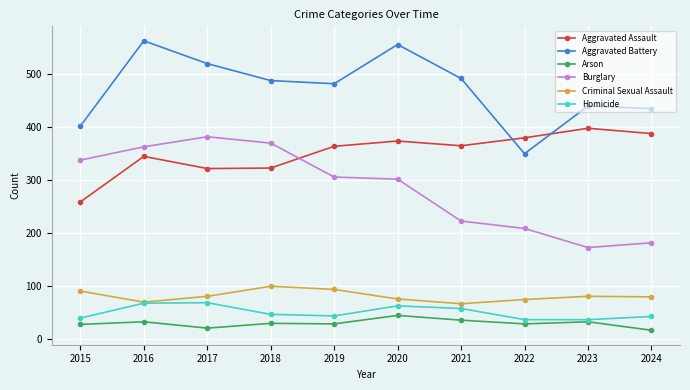

What is the difference between the maximum and second lowest values in the Homicide series?

32